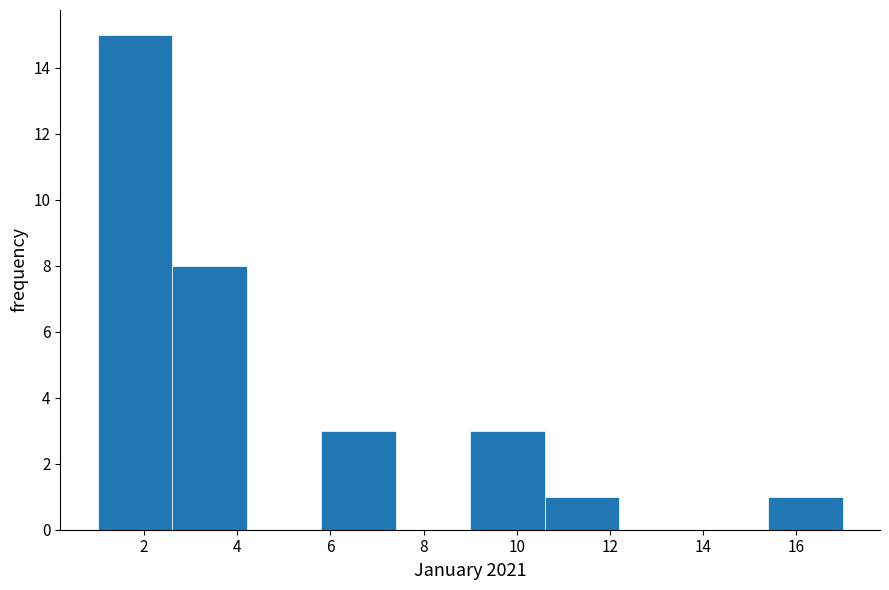

Over which range of the x-axis is the bar tallest?

1.0 to 2.6